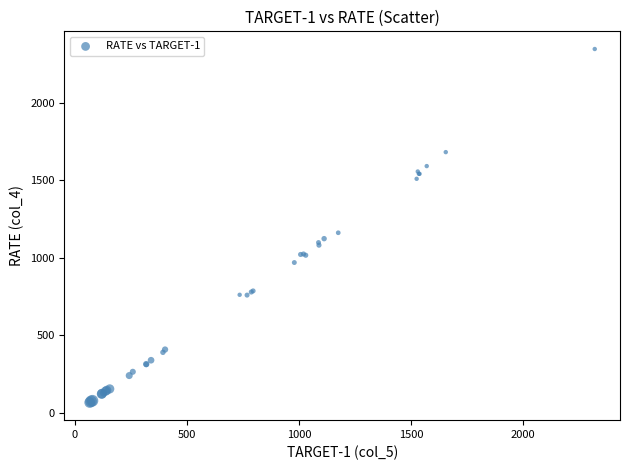

What Y value in the scatter plot is closest to 1205?

1160.0